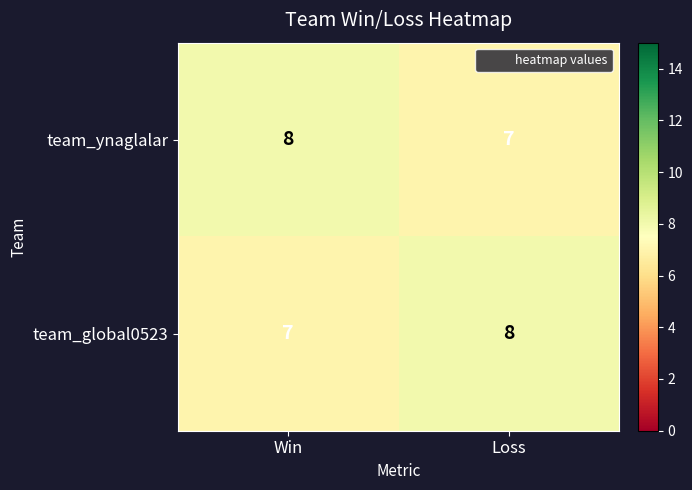

Reading left to right, what are all the values shown in this chart?

team_ynaglalar: 8	7
team_global0523: 7	8